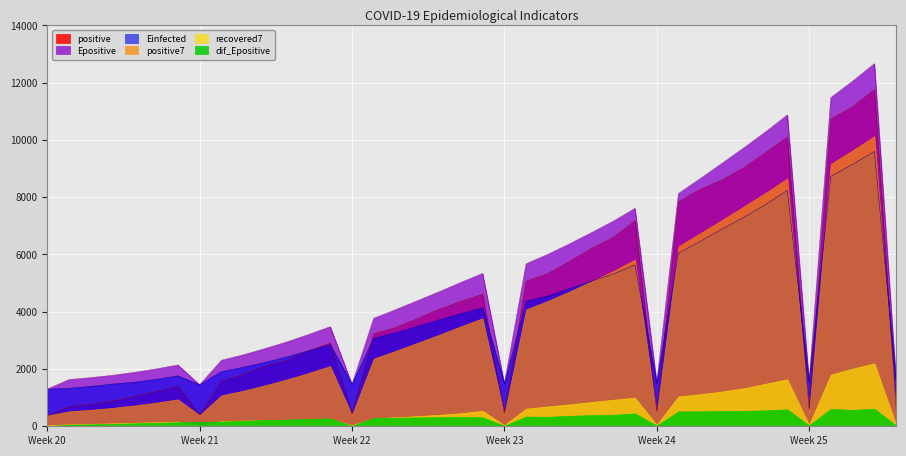

Reading left to right, extract all data points from this chart.

positive: 2020-05-18=375.0	2020-05-25=402.0	2020-06-01=427.0	2020-06-08=457.0	2020-06-15=516.0	2020-06-22=584.0	2020-06-26=603.0	2020-05-19=682.0	2020-05-20=772.0	2020-05-21=886.0	2020-05-22=1042.0	2020-05-23=1212.0	2020-05-24=1401.0	2020-05-26=1572.0	2020-05-27=1811.0	2020-05-28=2099.0	2020-05-29=2300.0	2020-05-30=2634.0	2020-05-31=2912.0	2020-06-02=3235.0	2020-06-03=3448.0	2020-06-04=3762.0	2020-06-05=4086.0	2020-06-06=4364.0	2020-06-07=4614.0	2020-06-09=5062.0	2020-06-10=5335.0	2020-06-11=5760.0	2020-06-12=6211.0	2020-06-13=6591.0	2020-06-14=7177.0	2020-06-16=7848.0	2020-06-17=8274.0	2020-06-18=8605.0	2020-06-19=9026.0	2020-06-20=9561.0	2020-06-21=10099.0	2020-06-23=10728.0	2020-06-24=11162.0	2020-06-25=11755.0
positive7: 2020-05-18=375.0	2020-05-25=388.5	2020-06-01=401.3	2020-06-08=415.2	2020-06-15=435.4	2020-06-22=460.2	2020-06-26=480.6	2020-05-19=524.4	2020-05-20=577.3	2020-05-21=642.9	2020-05-22=726.4	2020-05-23=825.9	2020-05-24=942.6	2020-05-26=1081.0	2020-05-27=1242.3	2020-05-28=1431.9	2020-05-29=1633.9	2020-05-30=1861.3	2020-05-31=2104.1	2020-06-02=2366.1	2020-06-03=2634.1	2020-06-04=2912.9	2020-06-05=3196.7	2020-06-06=3491.6	2020-06-07=3774.4	2020-06-09=4081.6	2020-06-10=4381.6	2020-06-11=4711.9	2020-06-12=5061.7	2020-06-13=5419.6	2020-06-14=5821.4	2020-06-16=6283.4	2020-06-17=6742.3	2020-06-18=7209.4	2020-06-19=7676.0	2020-06-20=8154.6	2020-06-21=8655.7	2020-06-23=9163.0	2020-06-24=9636.4	2020-06-25=10133.7
Einfected: 2020-05-18=1296.7	2020-05-25=1448.2	2020-06-01=1466.6	2020-06-08=1485.8	2020-06-15=1513.1	2020-06-22=1546.1	2020-06-26=1572.7	2020-05-19=1327.8	2020-05-20=1394.4	2020-05-21=1475.7	2020-05-22=1540.3	2020-05-23=1637.6	2020-05-24=1761.5	2020-05-26=1913.6	2020-05-27=2058.5	2020-05-28=2234.3	2020-05-29=2422.3	2020-05-30=2637.4	2020-05-31=2846.7	2020-06-02=3075.5	2020-06-03=3266.9	2020-06-04=3490.2	2020-06-05=3718.2	2020-06-06=3936.2	2020-06-07=4140.6	2020-06-09=4371.8	2020-06-10=4552.3	2020-06-11=4809.7	2020-06-12=5068.5	2020-06-13=5316.3	2020-06-14=5636.7	2020-06-16=6048.6	2020-06-17=6460.8	2020-06-18=6887.0	2020-06-19=7296.0	2020-06-20=7746.0	2020-06-21=8237.6	2020-06-23=8727.1	2020-06-24=9149.4	2020-06-25=9599.6
Epositive: 2020-05-18=1298.7	2020-05-25=1450.2	2020-06-01=1468.6	2020-06-08=1488.0	2020-06-15=1515.5	2020-06-22=1548.6	2020-06-26=1575.3	2020-05-19=1631.7	2020-05-20=1698.6	2020-05-21=1780.2	2020-05-22=1882.7	2020-05-23=2003.0	2020-05-24=2142.4	2020-05-26=2305.9	2020-05-27=2494.4	2020-05-28=2713.7	2020-05-29=2945.5	2020-05-30=3204.3	2020-05-31=3478.8	2020-06-02=3773.2	2020-06-03=4072.7	2020-06-04=4383.0	2020-06-05=4697.9	2020-06-06=5024.3	2020-06-07=5336.9	2020-06-09=5676.3	2020-06-10=6008.1	2020-06-11=6373.9	2020-06-12=6762.4	2020-06-13=7161.3	2020-06-14=7611.4	2020-06-16=8131.8	2020-06-17=8652.4	2020-06-18=9186.7	2020-06-19=9725.2	2020-06-20=10283.3	2020-06-21=10874.5	2020-06-23=11480.5	2020-06-24=12053.9	2020-06-25=12665.2
recovered7: 2020-05-18=36.0	2020-05-25=36.5	2020-06-01=39.3	2020-06-08=41.8	2020-06-15=47.4	2020-06-22=51.2	2020-06-26=56.3	2020-05-19=67.1	2020-05-20=84.0	2020-05-21=103.7	2020-05-22=123.4	2020-05-23=142.9	2020-05-24=164.1	2020-05-26=183.1	2020-05-27=198.7	2020-05-28=214.6	2020-05-29=228.1	2020-05-30=242.9	2020-05-31=261.0	2020-06-02=281.9	2020-06-03=317.1	2020-06-04=355.3	2020-06-05=400.7	2020-06-06=457.3	2020-06-07=538.9	2020-06-09=616.6	2020-06-10=694.9	2020-06-11=767.3	2020-06-12=846.3	2020-06-13=928.3	2020-06-14=998.7	2020-06-16=1045.1	2020-06-17=1120.1	2020-06-18=1215.1	2020-06-19=1329.1	2020-06-20=1487.3	2020-06-21=1639.6	2020-06-23=1806.9	2020-06-24=2016.0	2020-06-25=2201.1
dif_Epositive: 2020-05-18=0.0	2020-05-25=151.5	2020-06-01=18.4	2020-06-08=19.4	2020-06-15=27.5	2020-06-22=33.1	2020-06-26=26.7	2020-05-19=56.4	2020-05-20=66.8	2020-05-21=81.6	2020-05-22=102.5	2020-05-23=120.3	2020-05-24=139.4	2020-05-26=163.5	2020-05-27=188.5	2020-05-28=219.4	2020-05-29=231.7	2020-05-30=258.9	2020-05-31=274.5	2020-06-02=294.4	2020-06-03=299.6	2020-06-04=310.2	2020-06-05=314.9	2020-06-06=326.4	2020-06-07=312.7	2020-06-09=339.4	2020-06-10=331.7	2020-06-11=365.8	2020-06-12=388.5	2020-06-13=398.9	2020-06-14=450.1	2020-06-16=520.5	2020-06-17=520.6	2020-06-18=534.3	2020-06-19=538.5	2020-06-20=558.1	2020-06-21=591.2	2020-06-23=606.0	2020-06-24=573.4	2020-06-25=611.3